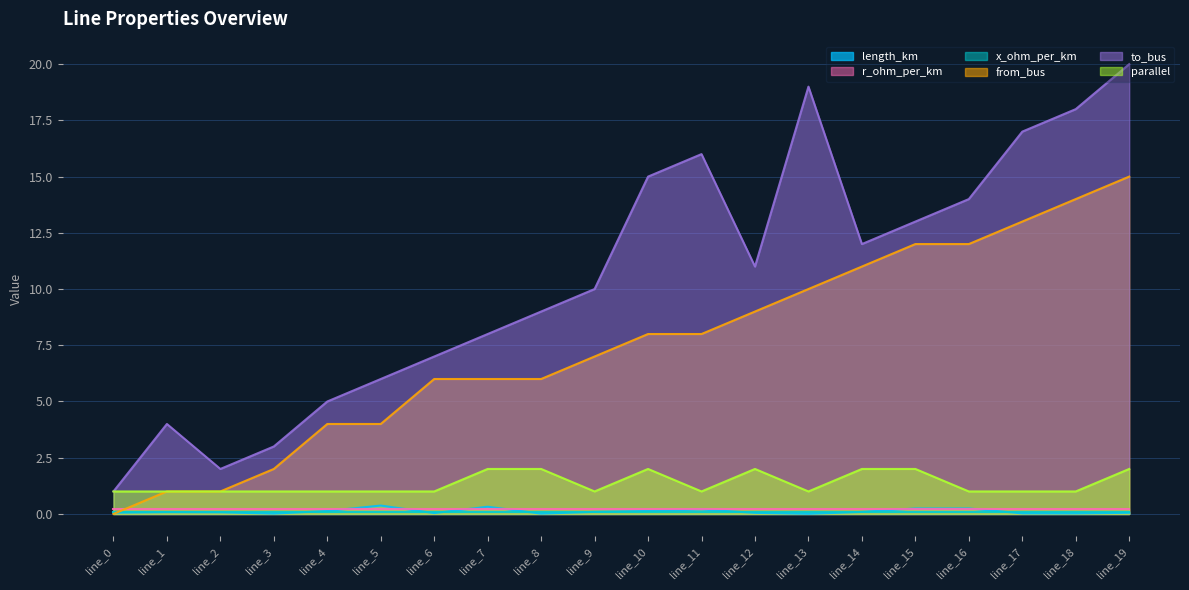

The length_km series shows 0.2 at line_11. True or false?

True